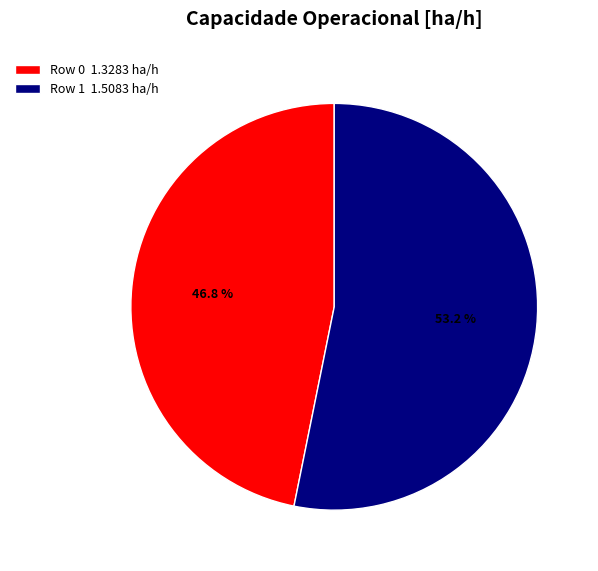

The Row 1 slice represents 53% of the pie. True or false?

True